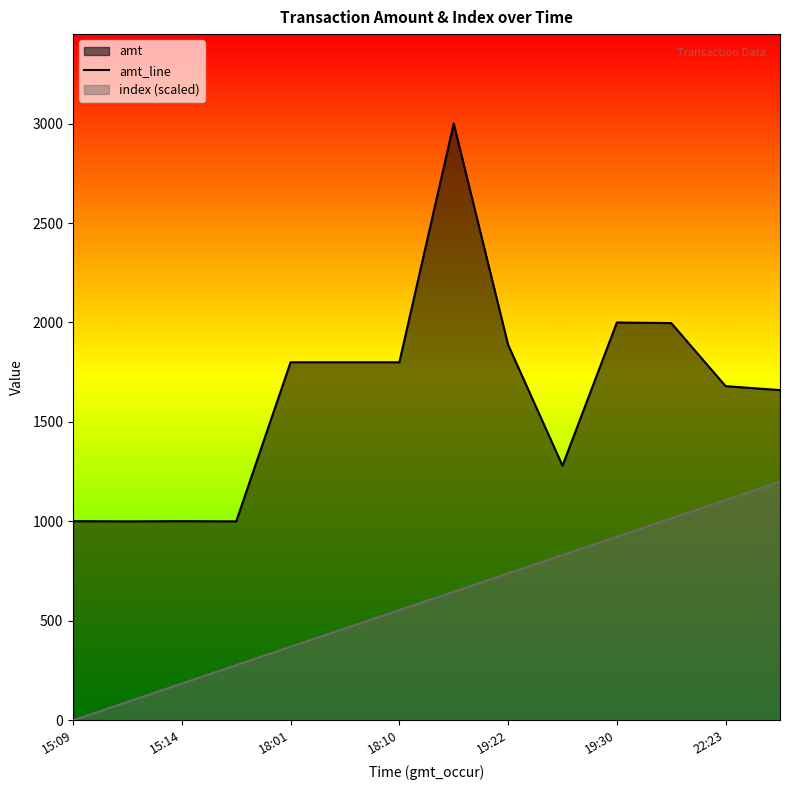

What is the difference between the highest and lowest values at 15:09?

1001.0